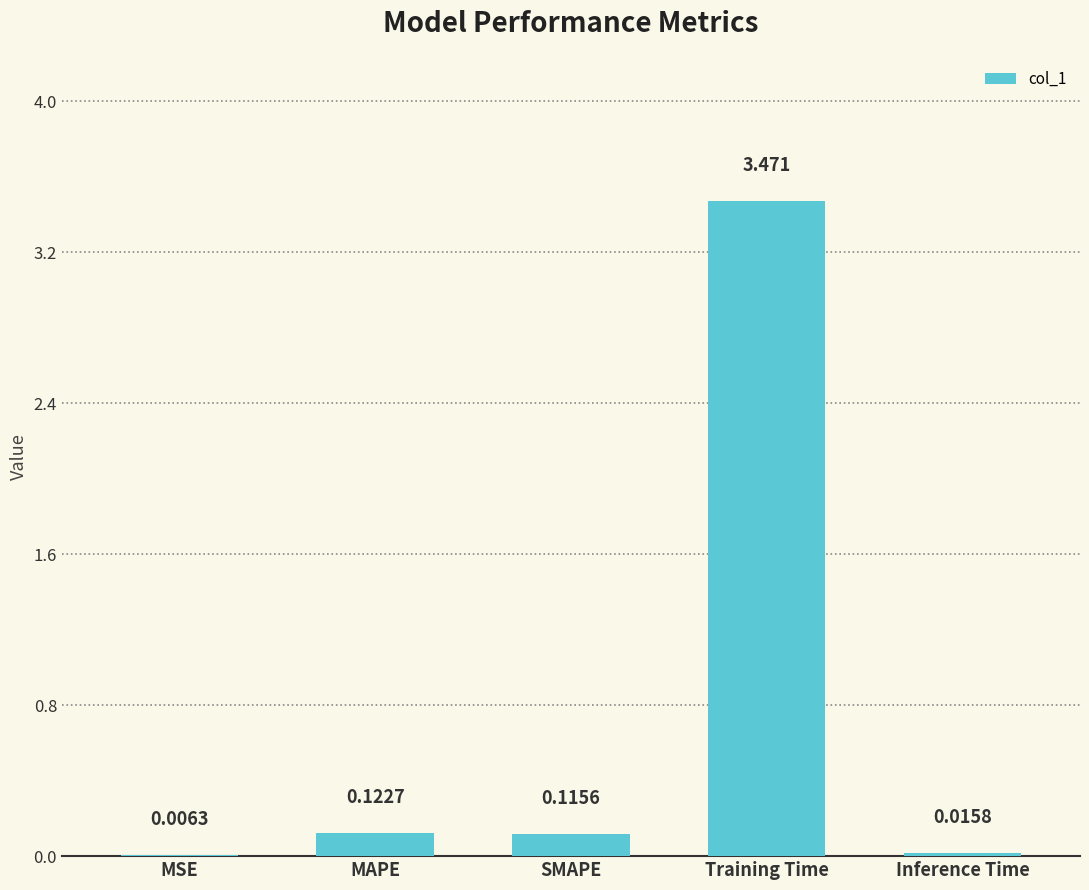

Which category has the highest value across all series?

Training Time